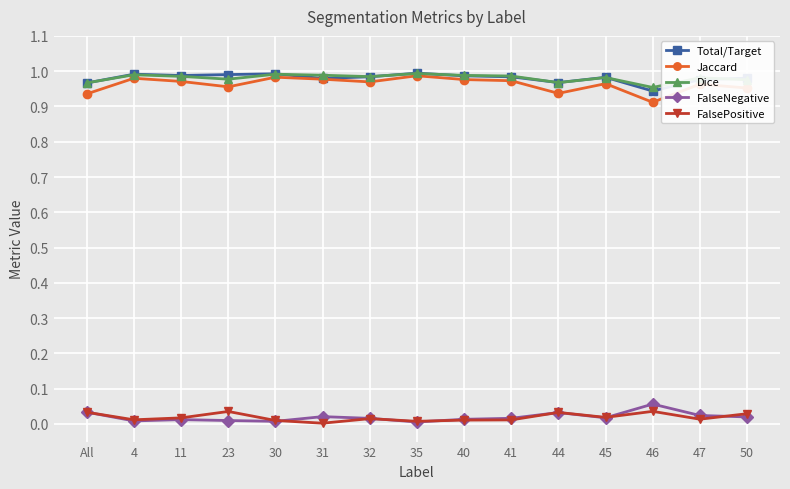

The Total/Target series shows 0.3 at 30. True or false?

False